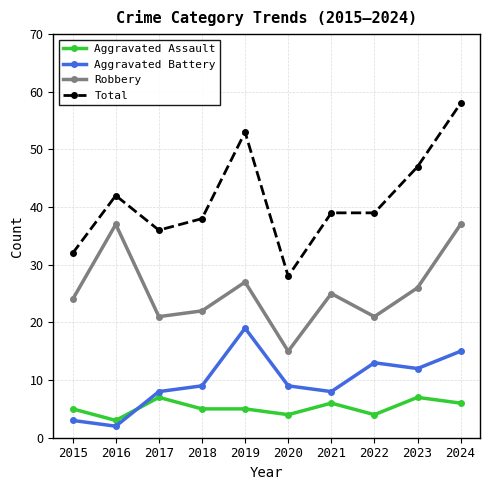

Which label corresponds to the largest value in the chart?

2024